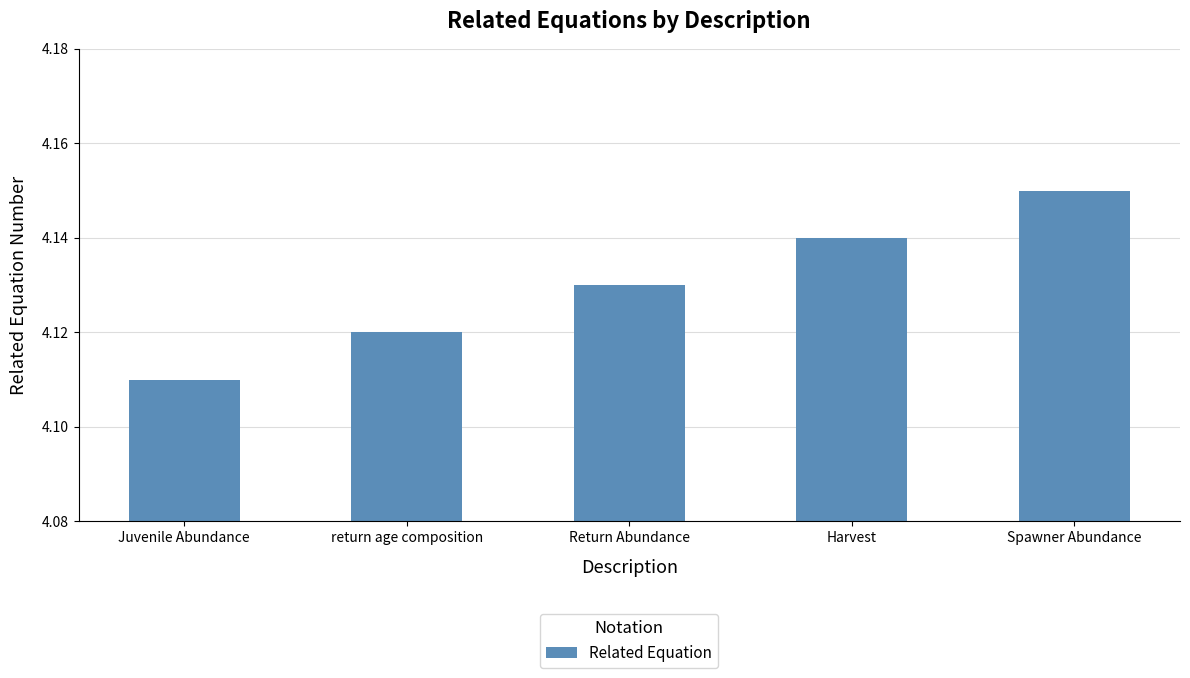

Between Juvenile Abundance and return age composition, which is larger?

return age composition